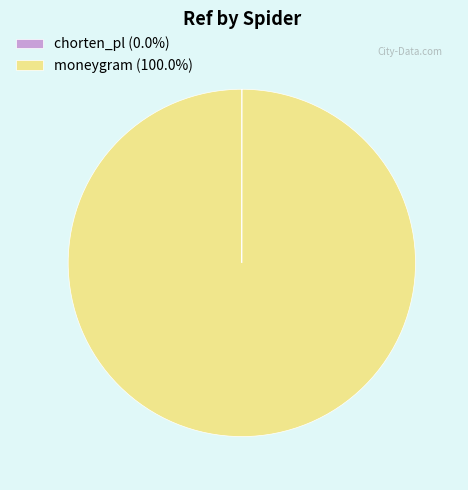

Does any single category account for the majority?

Yes